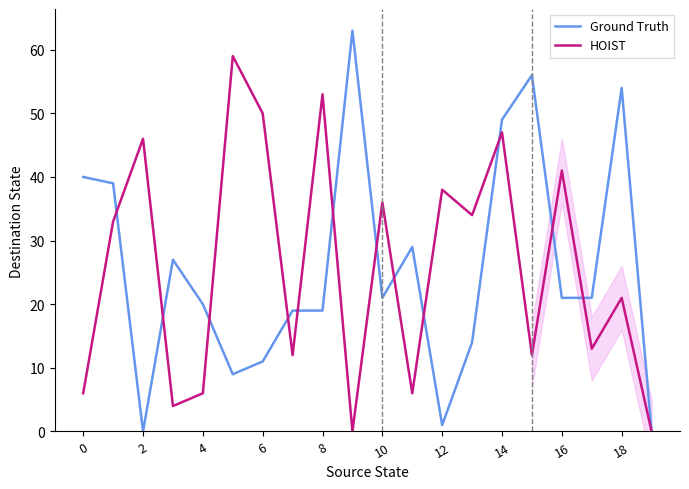

How many values in Ground Truth are above zero?

18